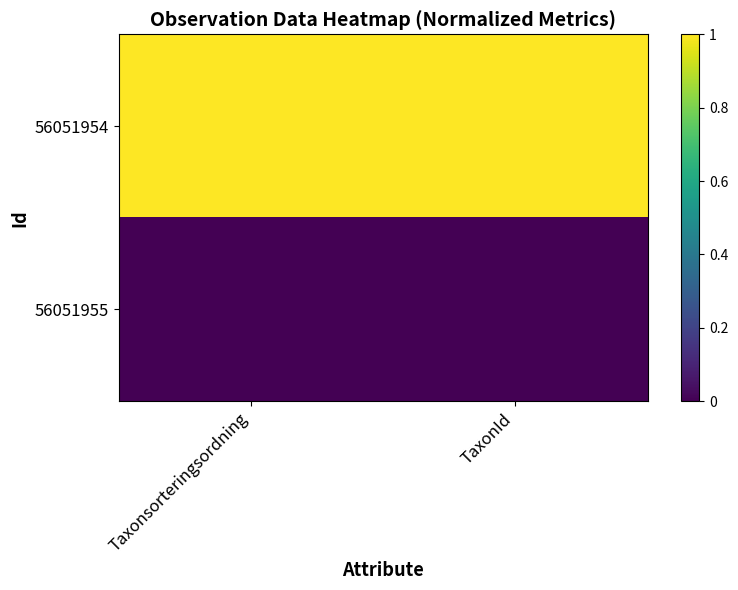

How many categories are shown in the chart?

2